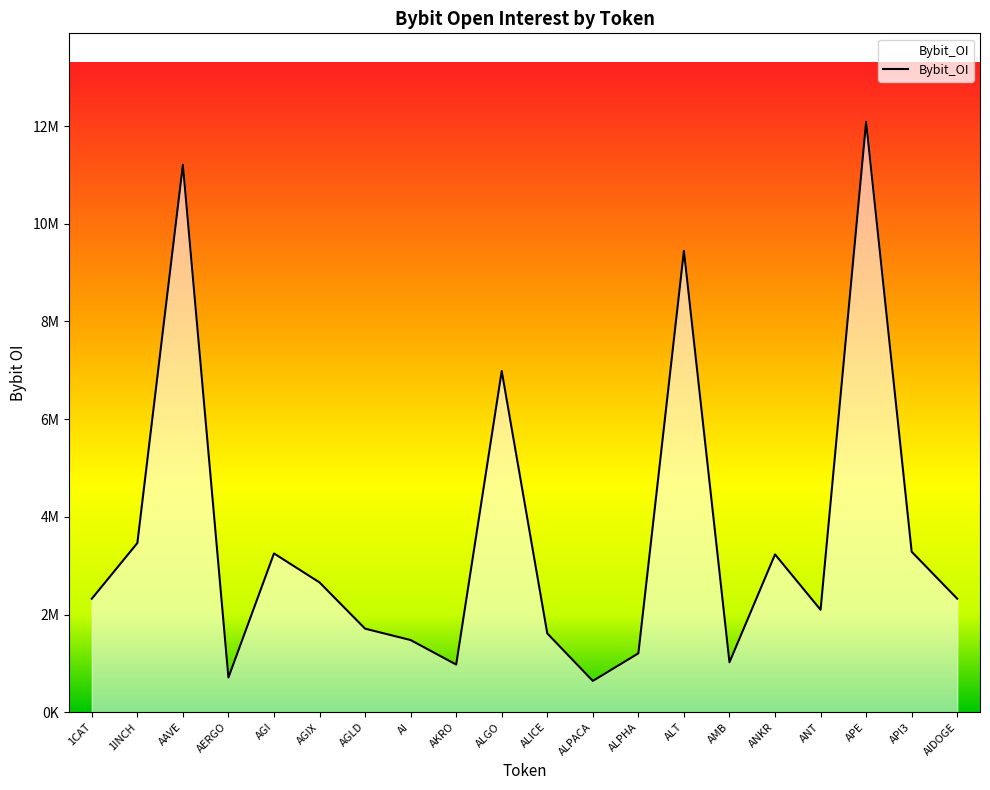

Is this an area chart (filled region under the line)?

Yes